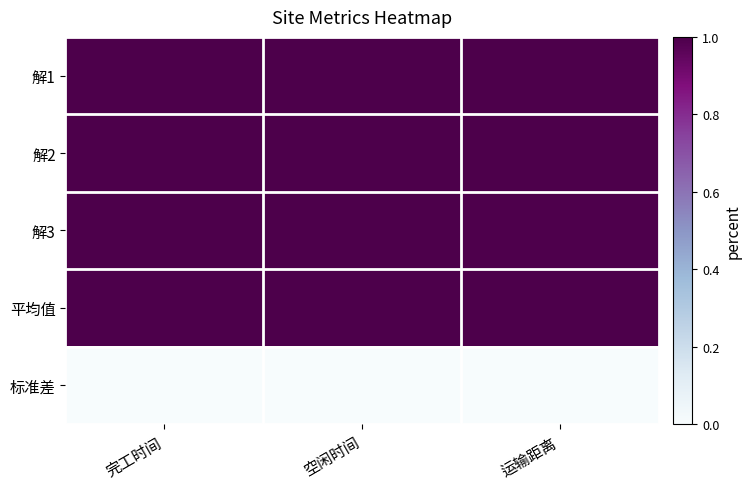

What is the total value across all series at 运输距离?

4.0